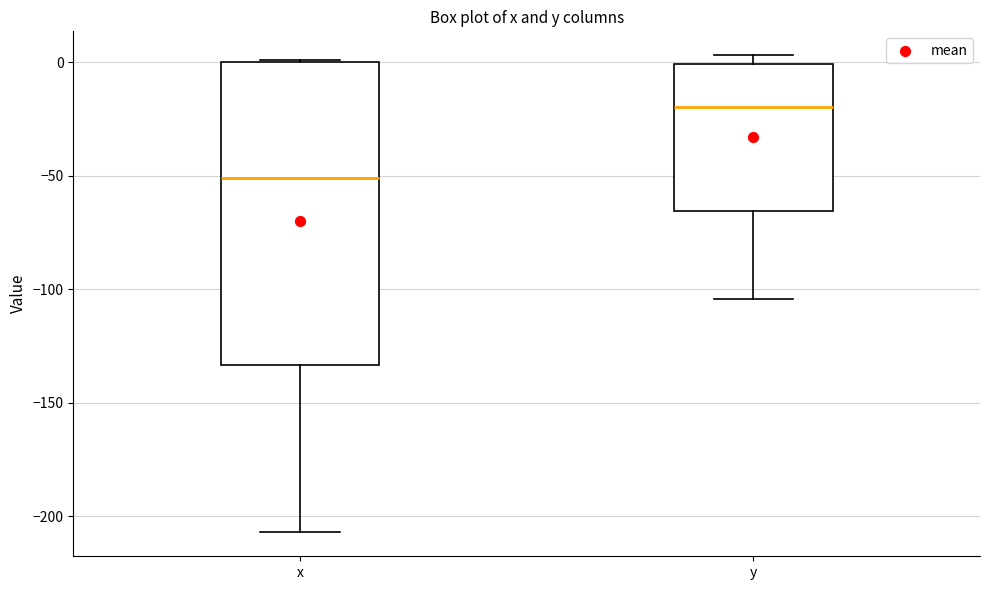

Reading left to right, read every box against the y-axis: the position of its median line, the range the box covers, and the ends of its whiskers. The values are not printed on the chart, so give them approximately, as read against the axis.

x: median -50, box -135 to 0, whiskers -205 to 0
y: median -20, box -65 to 0, whiskers -105 to 5